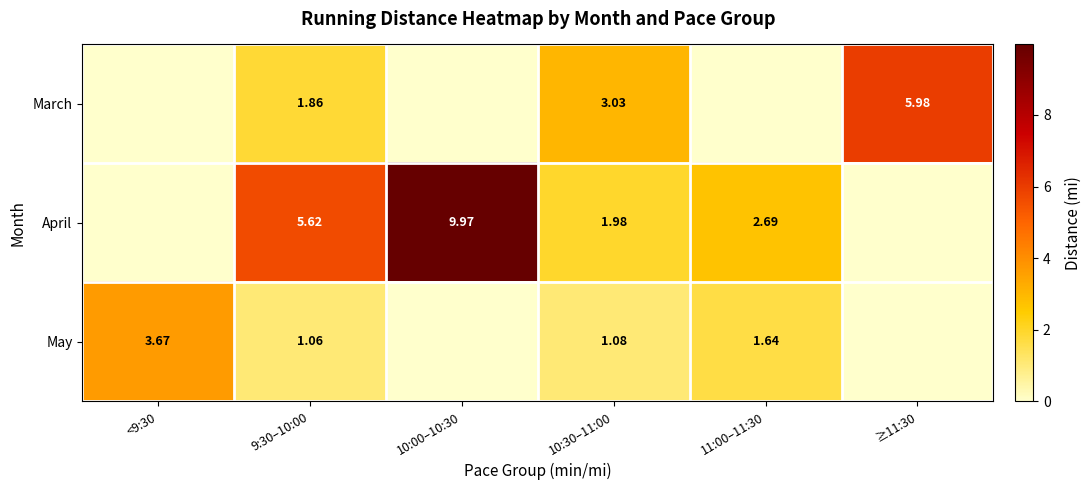

At how many categories does at least one series exceed 5?

3